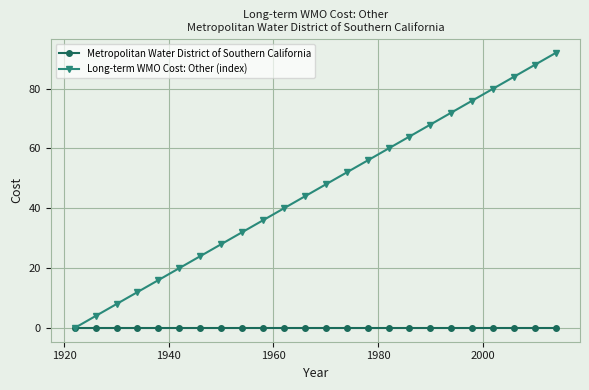

What is the maximum value shown in the chart?

92